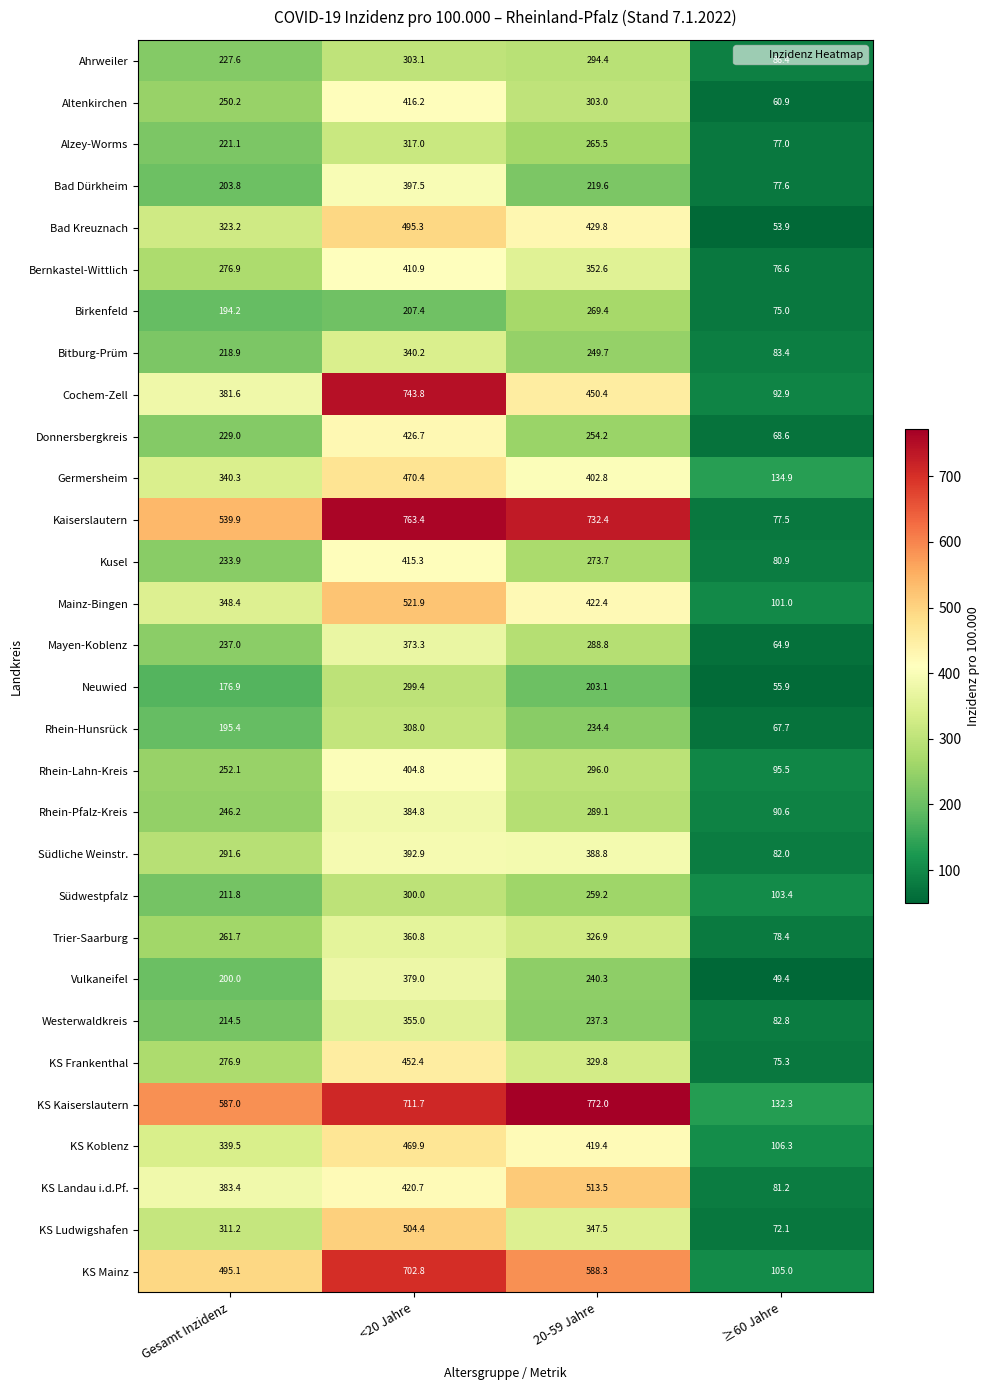

Is it true that Rhein-Hunsrück equals 45.7 at ≥60 Jahre?

False